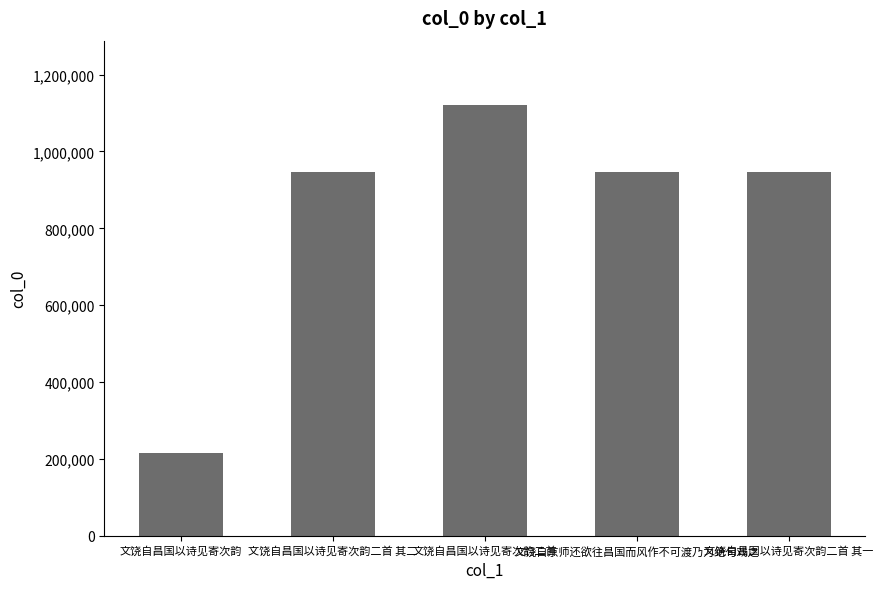

What is the average value?

835626